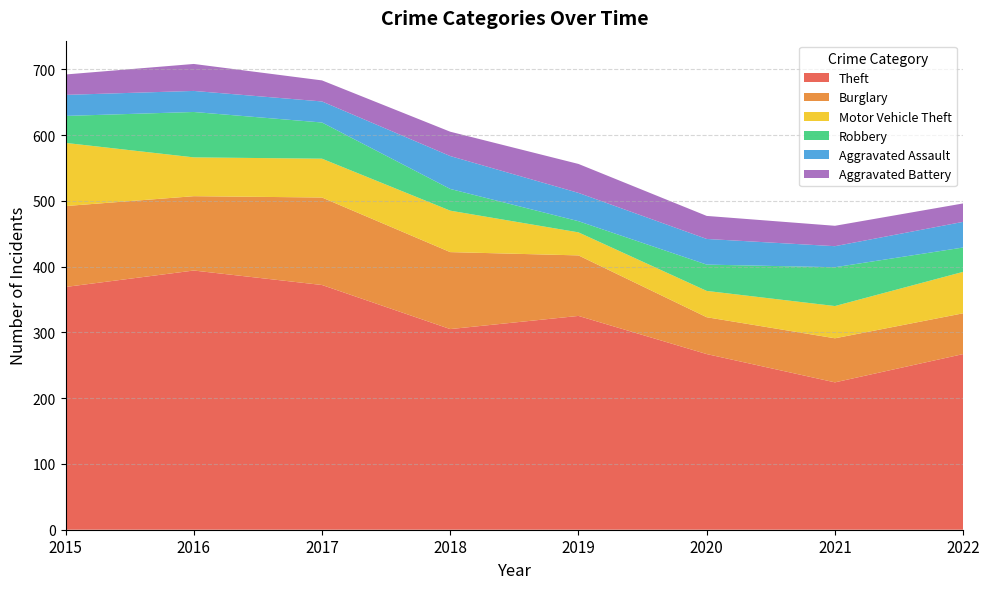

Reading left to right, extract all data points from this chart.

Theft: 2015=369	2016=394	2017=372	2018=305	2019=325	2020=267	2021=224	2022=267
Burglary: 2015=123	2016=113	2017=133	2018=117	2019=92	2020=56	2021=67	2022=62
Motor Vehicle Theft: 2015=96	2016=59	2017=59	2018=63	2019=35	2020=40	2021=49	2022=63
Robbery: 2015=41	2016=69	2017=55	2018=33	2019=17	2020=40	2021=59	2022=37
Aggravated Assault: 2015=32	2016=32	2017=32	2018=50	2019=43	2020=39	2021=32	2022=39
Aggravated Battery: 2015=31	2016=41	2017=32	2018=37	2019=44	2020=35	2021=31	2022=28